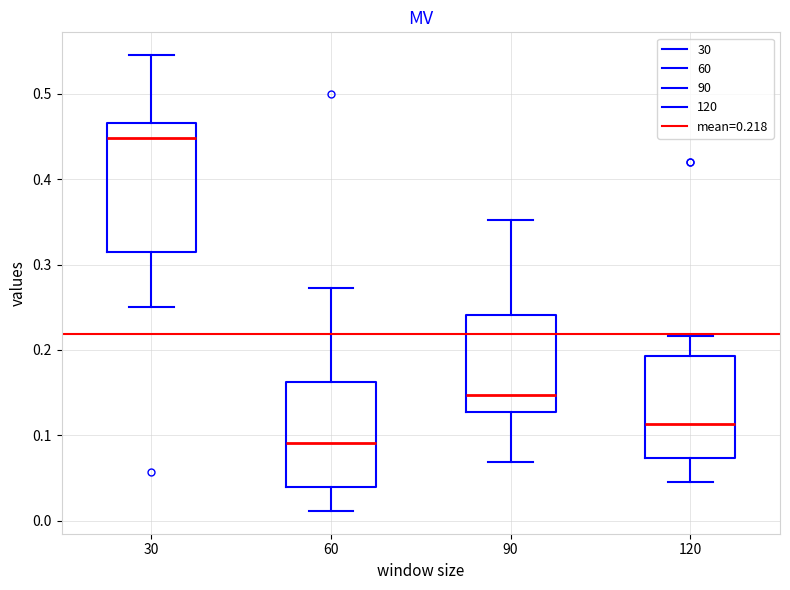

Where does the upper whisker of the box at x = 60 end on the y-axis? The values are not printed on the chart, so give them approximately, as read against the axis.

0.27